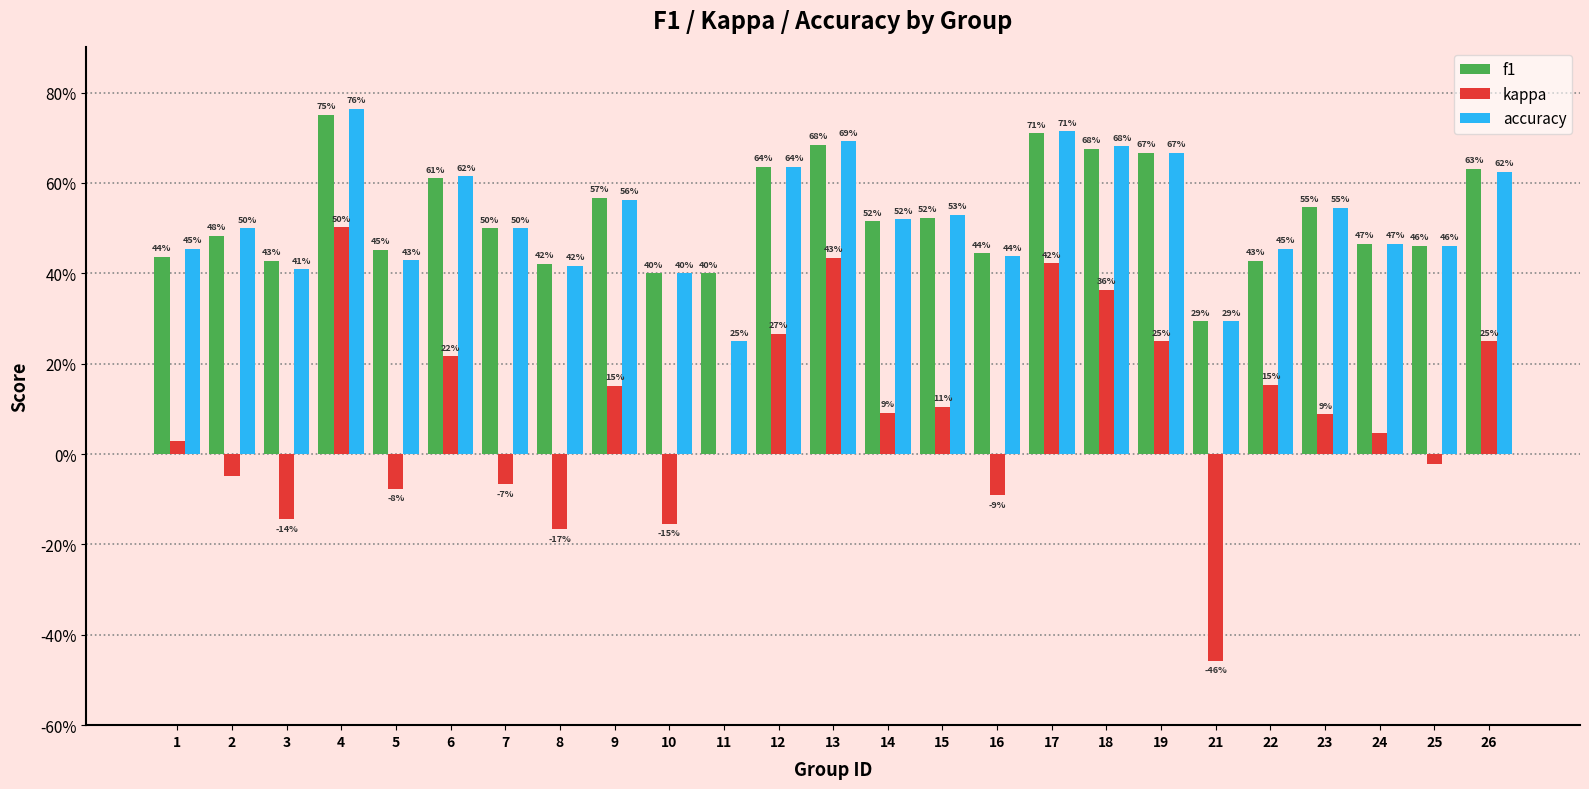

Does the chart contain stacked bars?

No